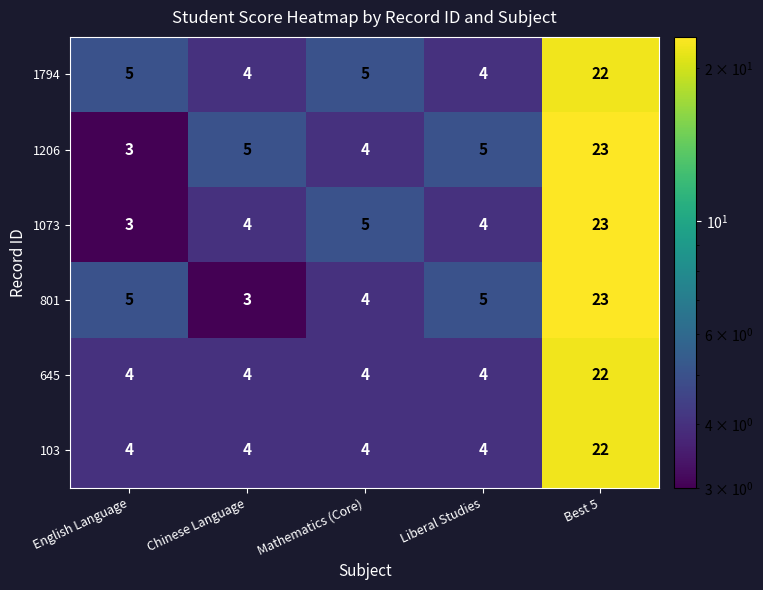

Is it true that 1073 equals 12 at Best 5?

False